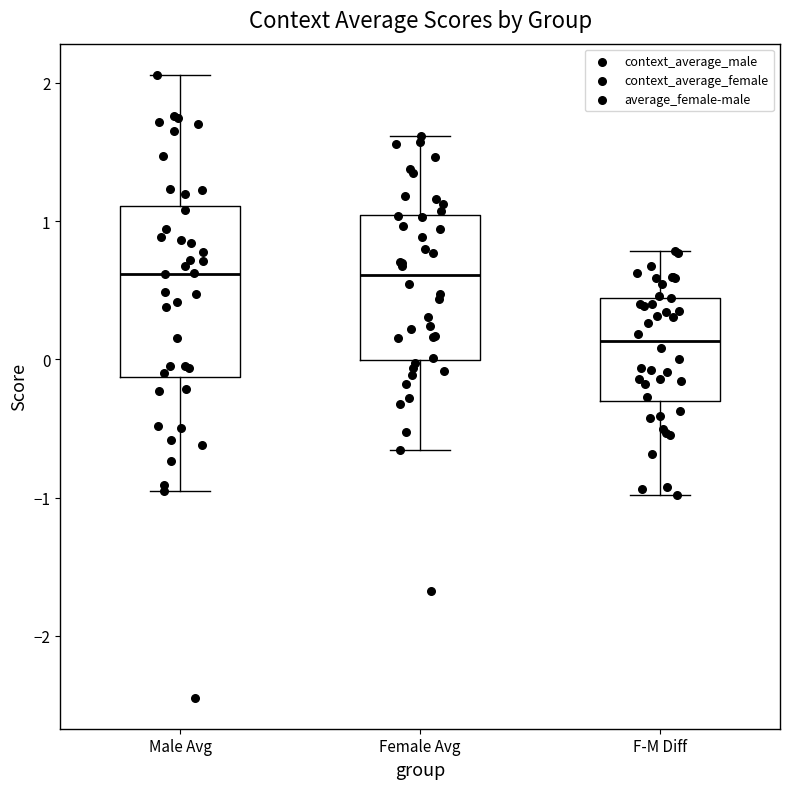

Reading left to right, read every box against the y-axis: the position of its median line, the range the box covers, and the ends of its whiskers. The values are not printed on the chart, so give them approximately, as read against the axis.

Male Avg: median 0.6, box -0.1 to 1.1, whiskers -1.0 to 2.1
Female Avg: median 0.6, box 0.0 to 1.0, whiskers -0.7 to 1.6
F-M Diff: median 0.1, box -0.3 to 0.4, whiskers -1.0 to 0.8